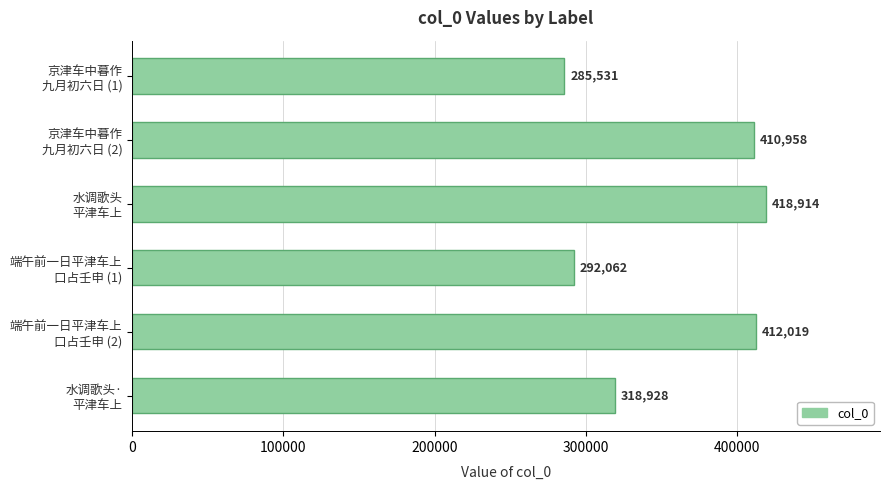

What is the value of the 5th bar from the top?

412019